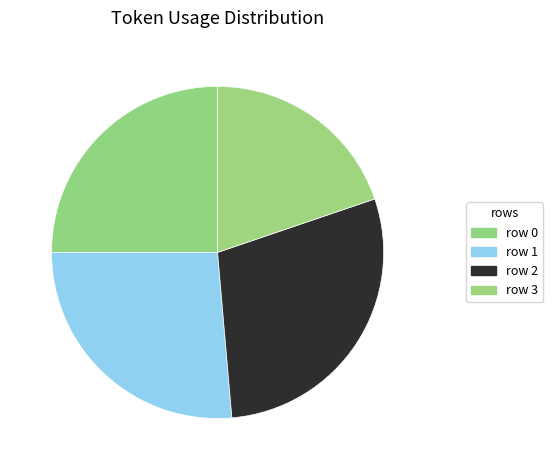

How many slices are in this pie chart?

4